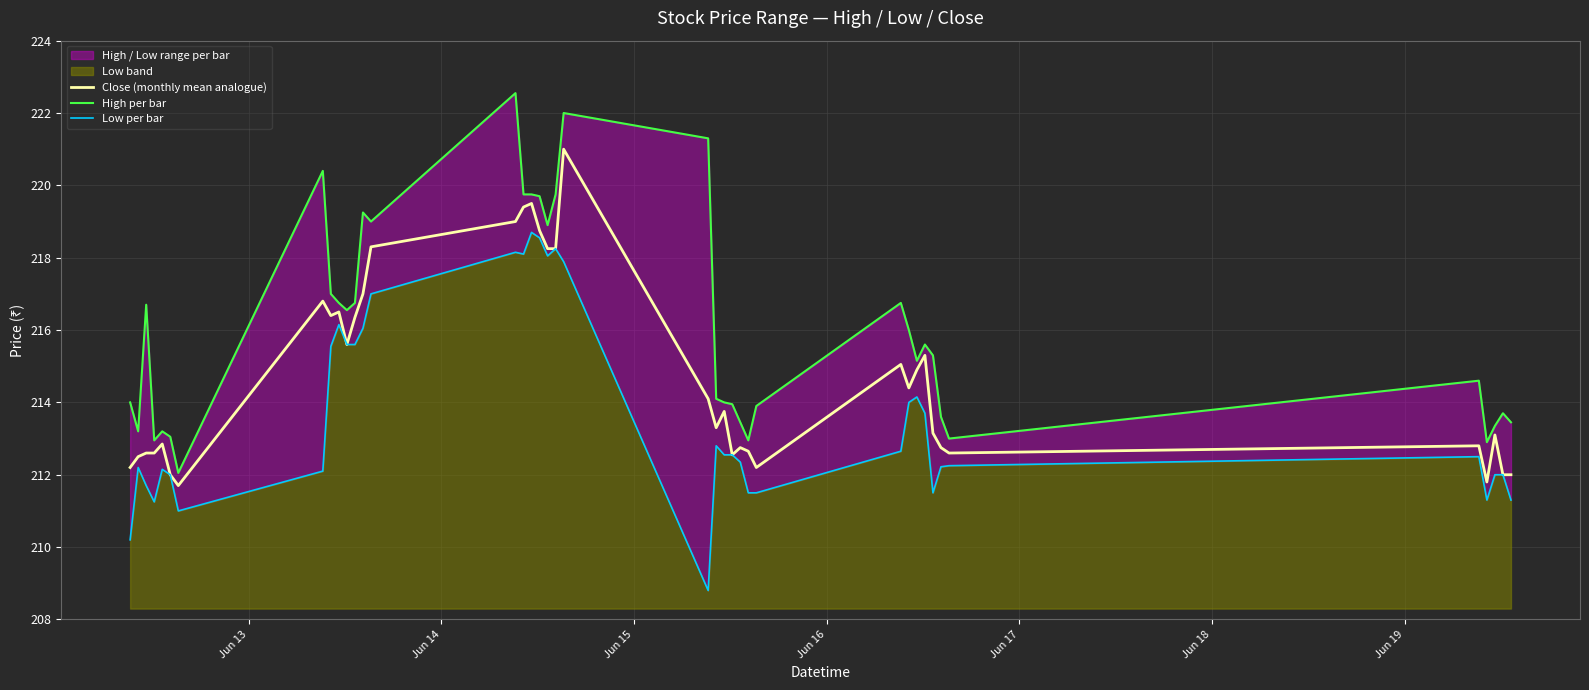

In Close (monthly mean analogue), how many points are lower than both neighbors (excluding endpoints)?

9